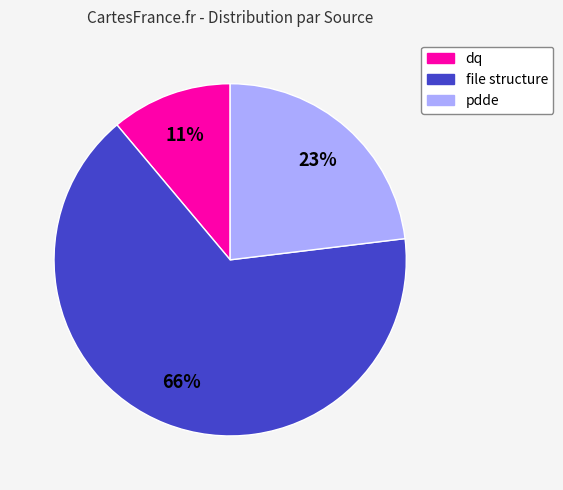

To the nearest percent, what is the average slice percentage?

33%